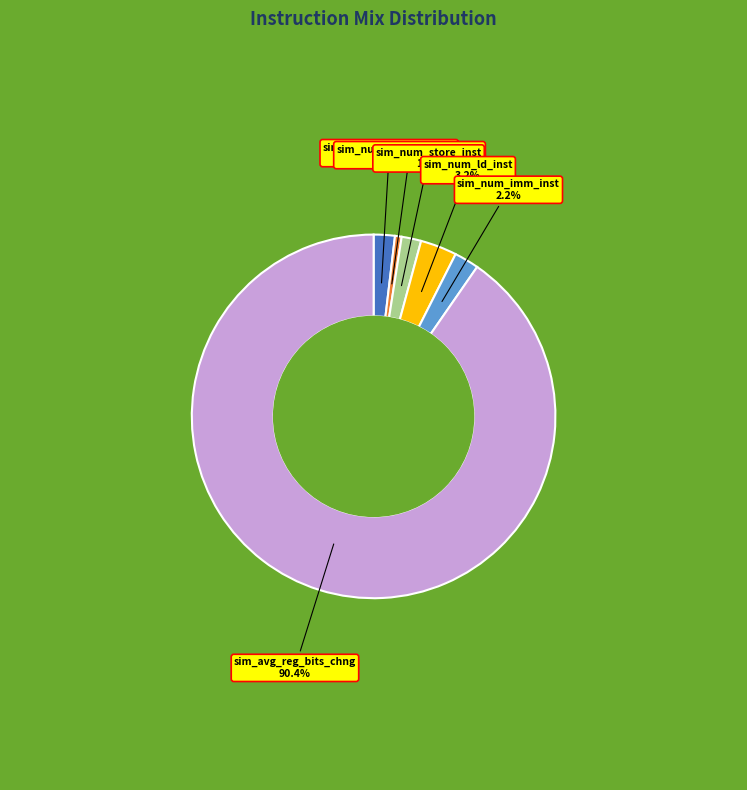

To the nearest percent, what is the difference between the largest and smallest slice percentages?

90%